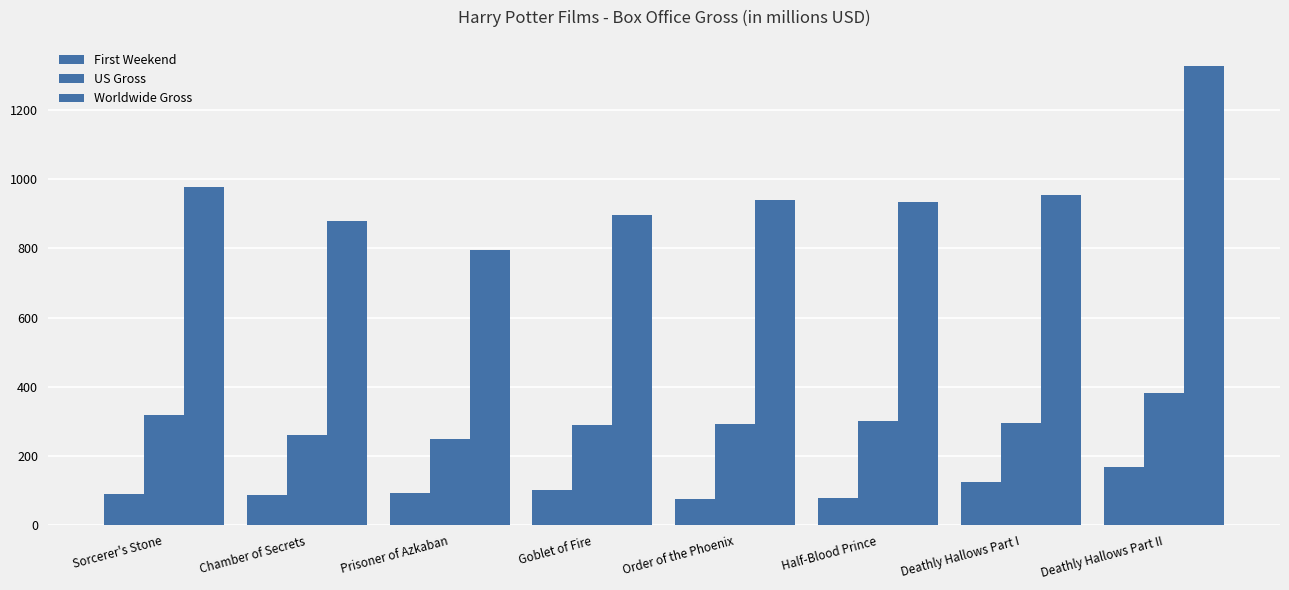

How many groups of bars are there?

8